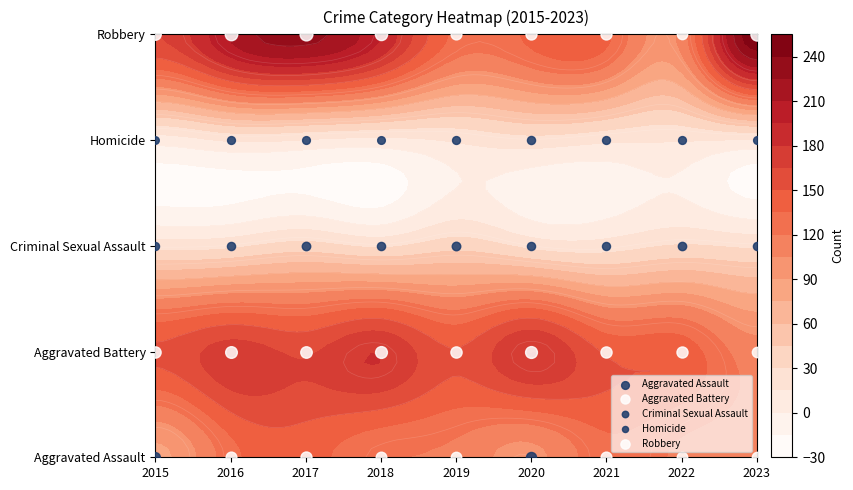

Is the value of Criminal Sexual Assault at 2020 greater than the value of Aggravated Battery at 2023?

No